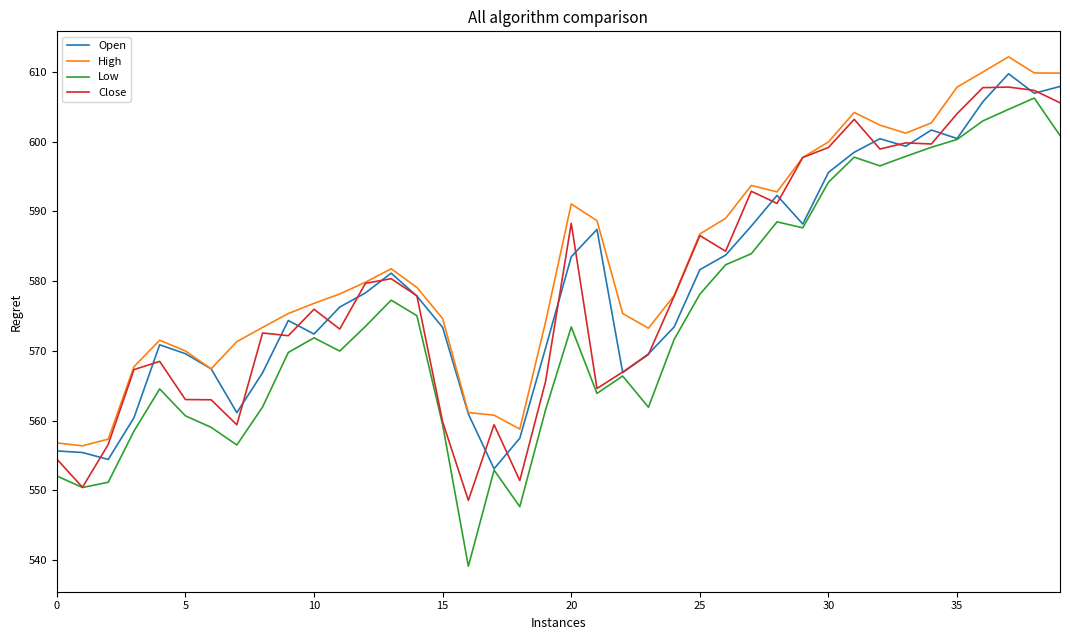

Which series has the widest spread of values?

Low